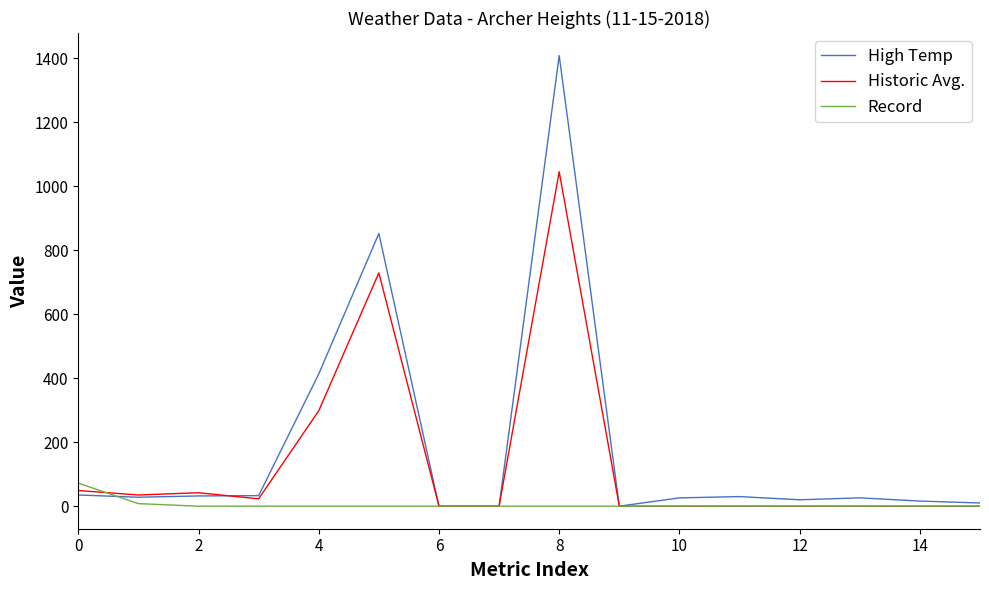

List the series in order of their overall mean, highest first.

High Temp, Historic Avg., Record